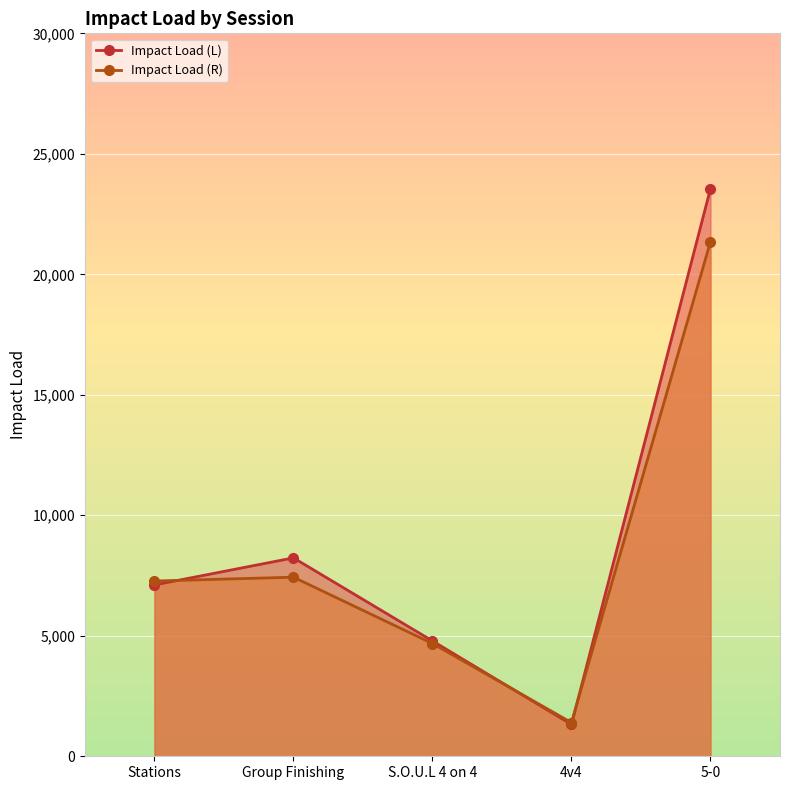

What is the value of the Impact Load (R) point at the 4th from the left?

1399.4